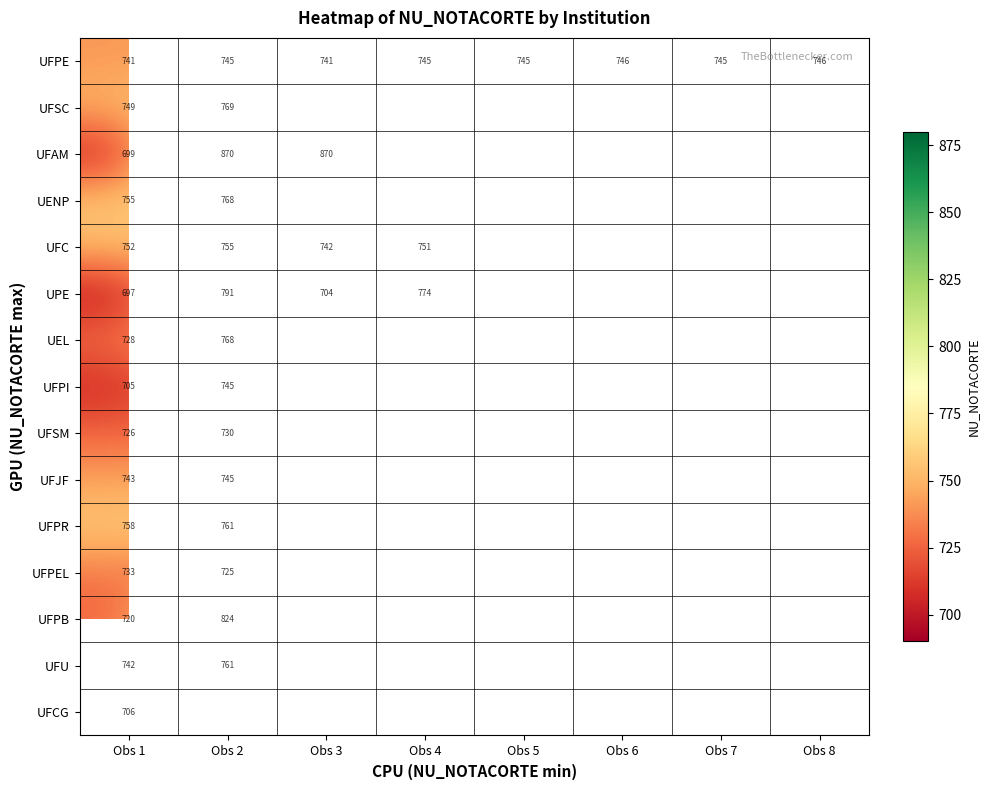

Is the value of UFPB at Obs 4 greater than the value of UFPE at Obs 4?

No